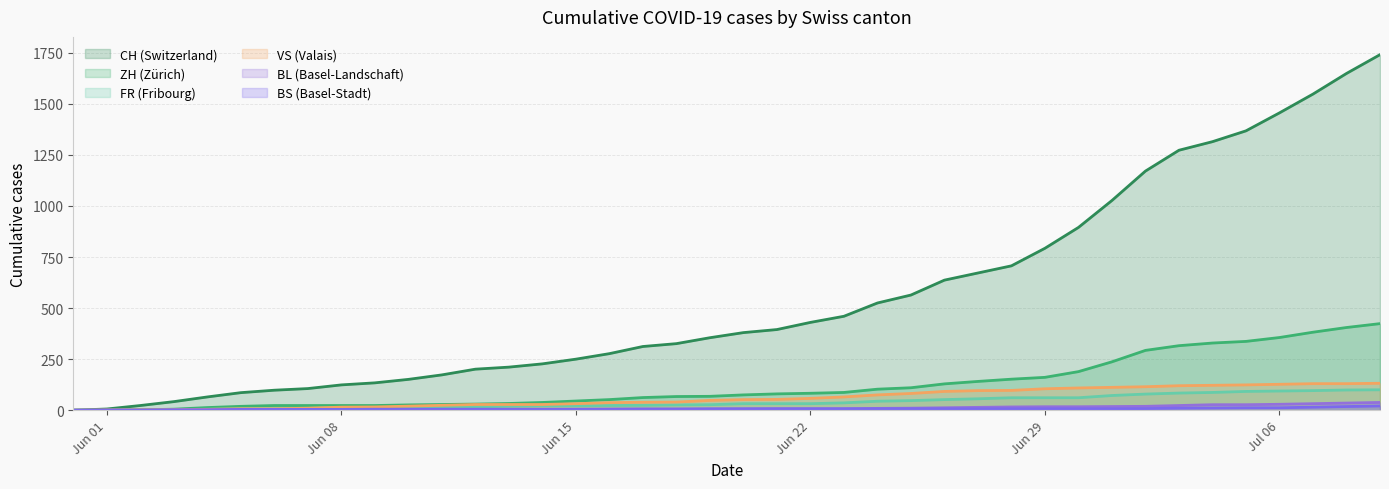

True or false: ZH and FR intersect in this chart.

False